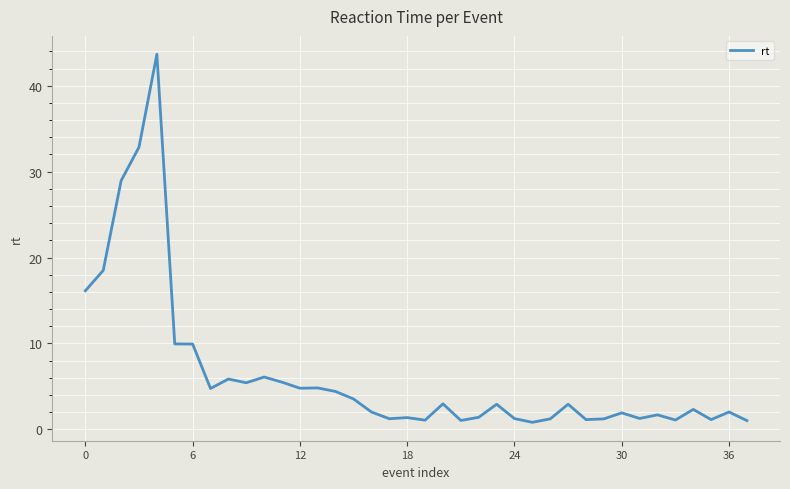

What is the greatest value displayed?

43.7